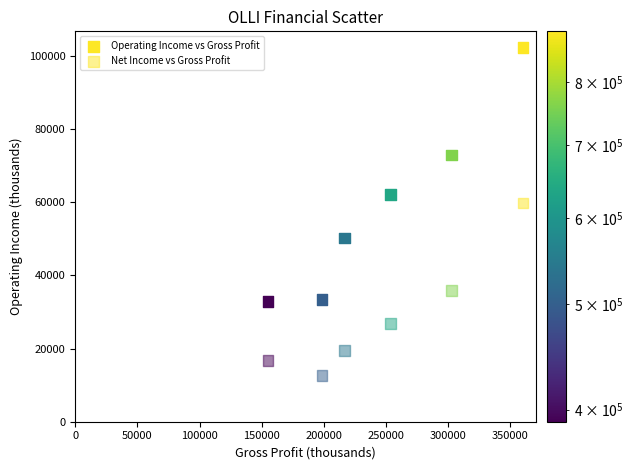

How many data points are displayed?

12